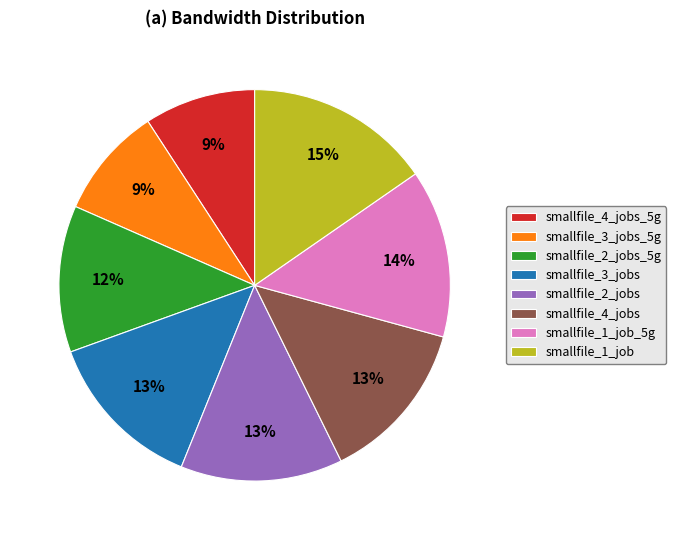

Between smallfile_2_jobs and smallfile_1_job, which is larger?

smallfile_1_job